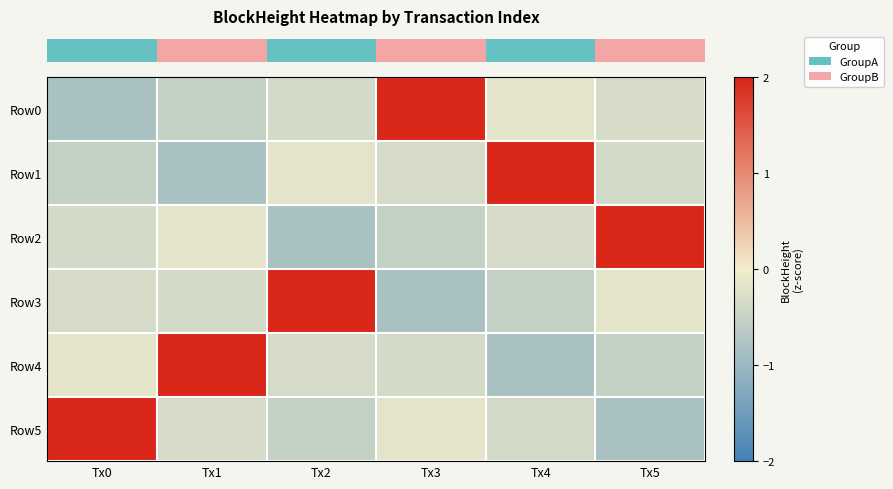

Reading left to right, transcribe all the data shown in this chart.

row_0: Tx0=-0.8	Tx1=-0.5	Tx2=-0.4	Tx3=2.2	Tx4=-0.2	Tx5=-0.3
row_1: Tx0=-0.5	Tx1=-0.8	Tx2=-0.2	Tx3=-0.3	Tx4=2.2	Tx5=-0.4
row_2: Tx0=-0.4	Tx1=-0.2	Tx2=-0.8	Tx3=-0.5	Tx4=-0.3	Tx5=2.2
row_3: Tx0=-0.3	Tx1=-0.4	Tx2=2.2	Tx3=-0.8	Tx4=-0.5	Tx5=-0.2
row_4: Tx0=-0.2	Tx1=2.2	Tx2=-0.3	Tx3=-0.4	Tx4=-0.8	Tx5=-0.5
row_5: Tx0=2.2	Tx1=-0.3	Tx2=-0.5	Tx3=-0.2	Tx4=-0.4	Tx5=-0.8